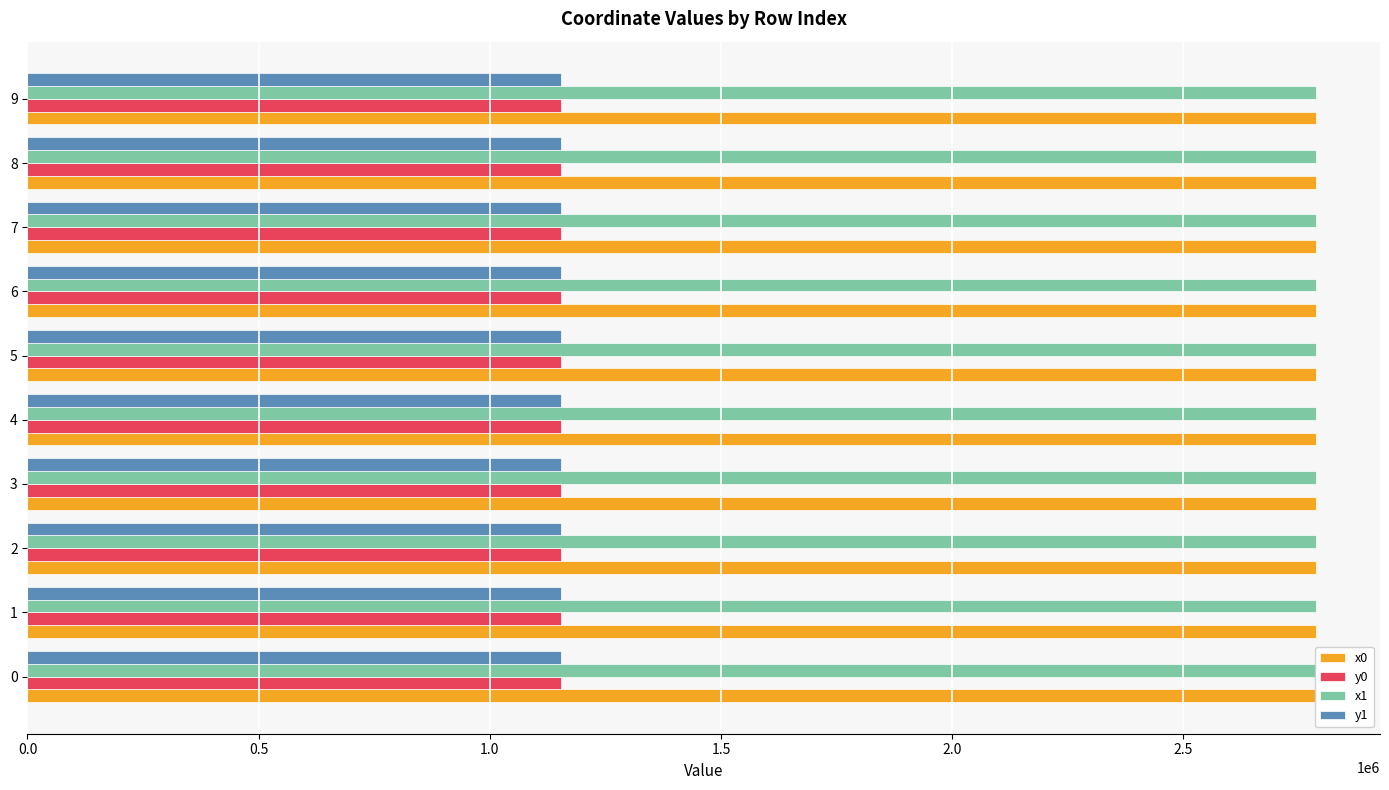

What is the difference between the highest and lowest values at 7?

1631717.8